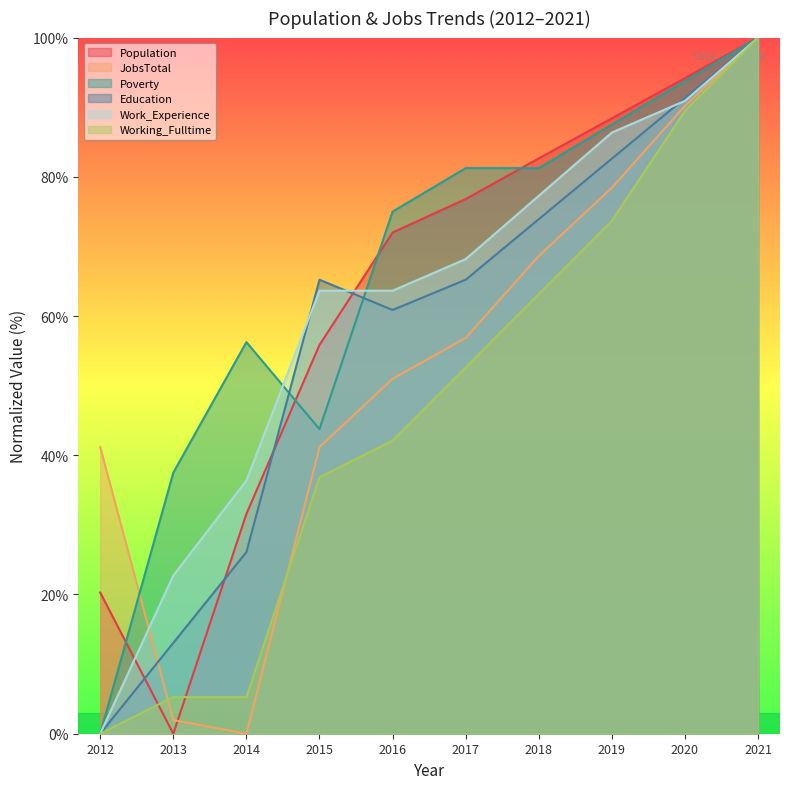

At which label does Work_Experience reach its minimum?

2012